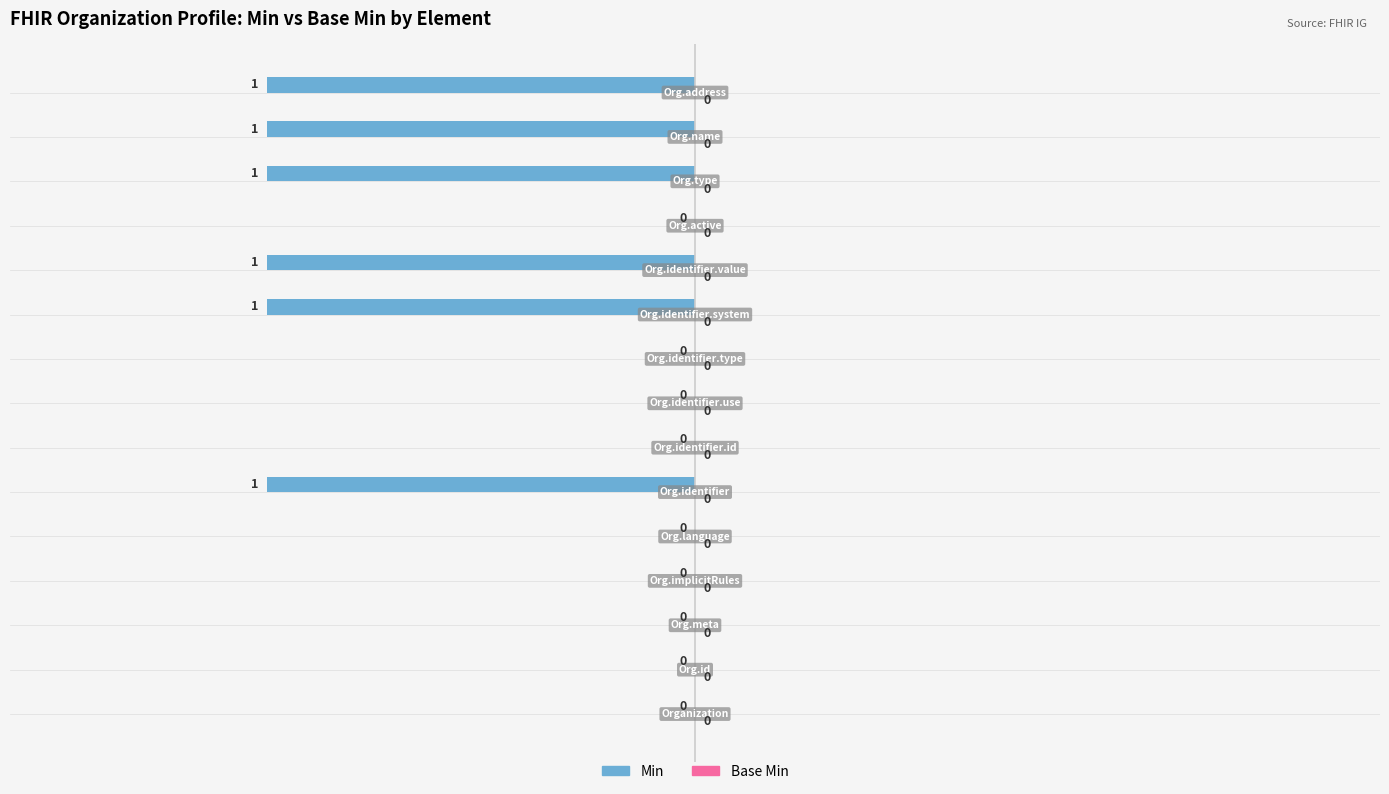

What is the sum of all values?

-6